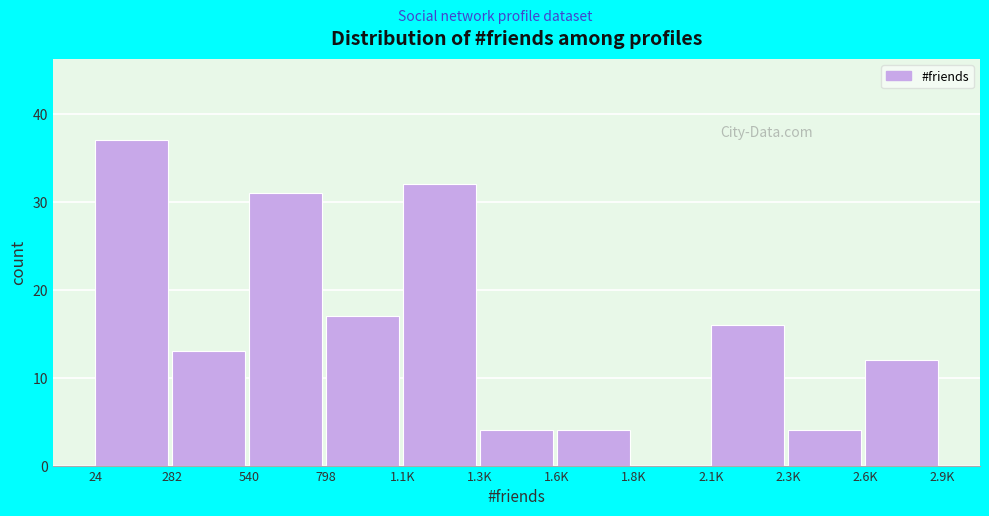

Reading left to right, transcribe all the data shown in this chart.

24=37	282=13	540=31	798=17	1.1K=32	1.3K=4	1.6K=4	1.8K=0	2.1K=16	2.3K=4	2.6K=12